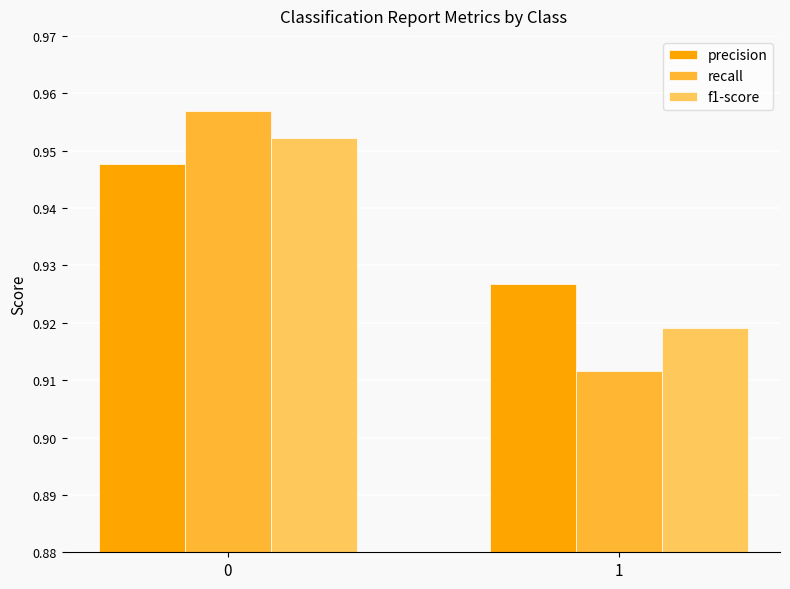

How many bars are there in total?

6